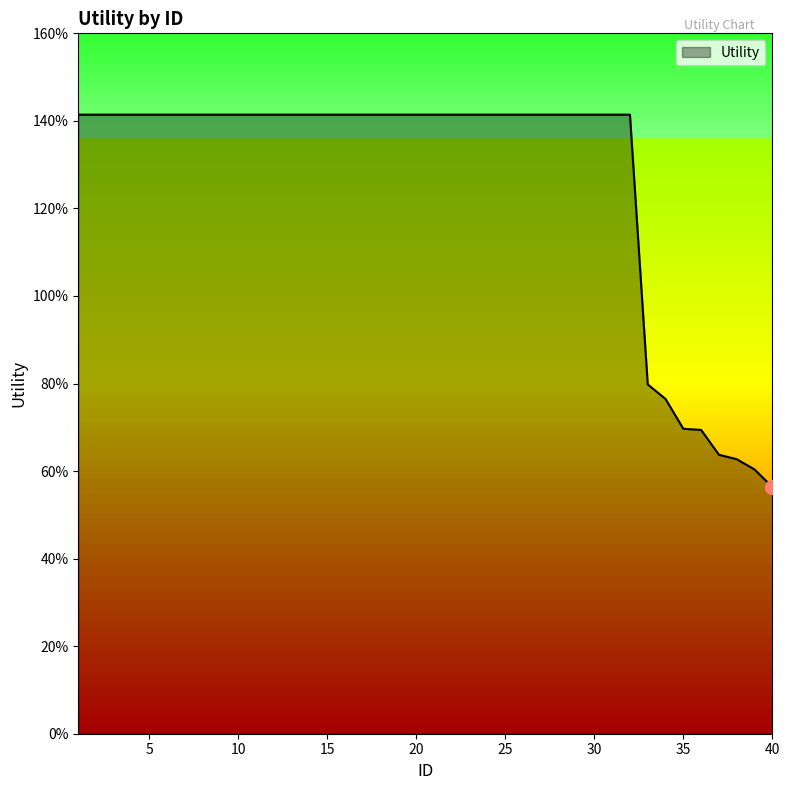

Which category has the lowest value across all series?

40